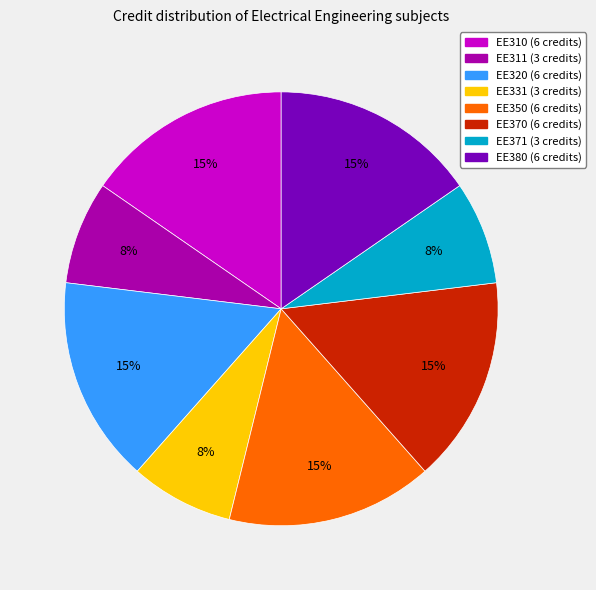

Is there any slice that represents more than half of the pie?

No